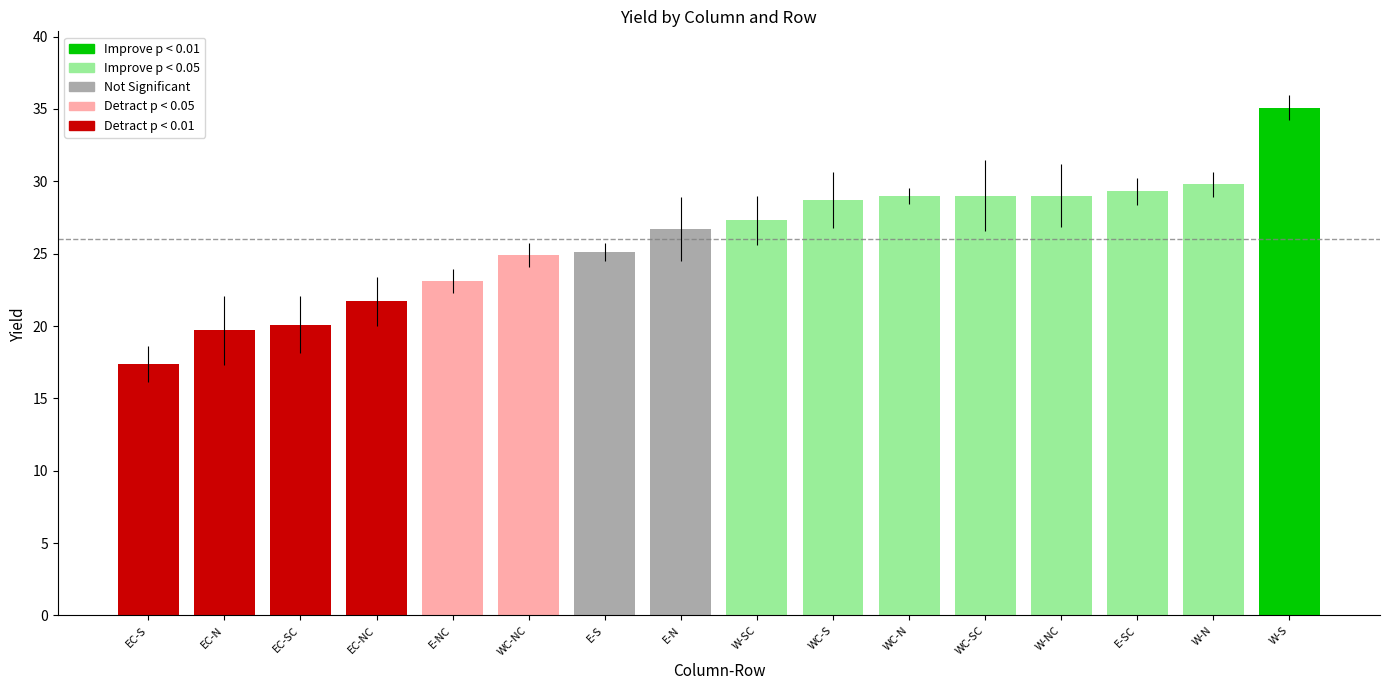

Which has a higher value, N or NC?

N